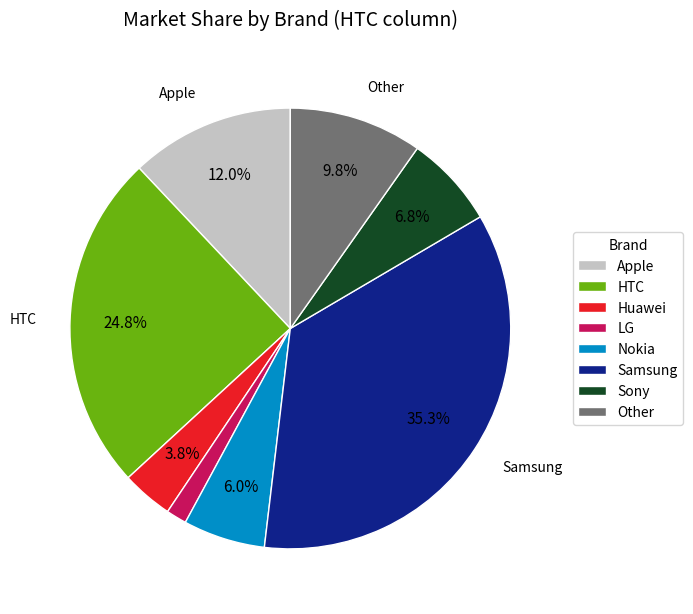

Which category has the smallest portion of the pie?

LG